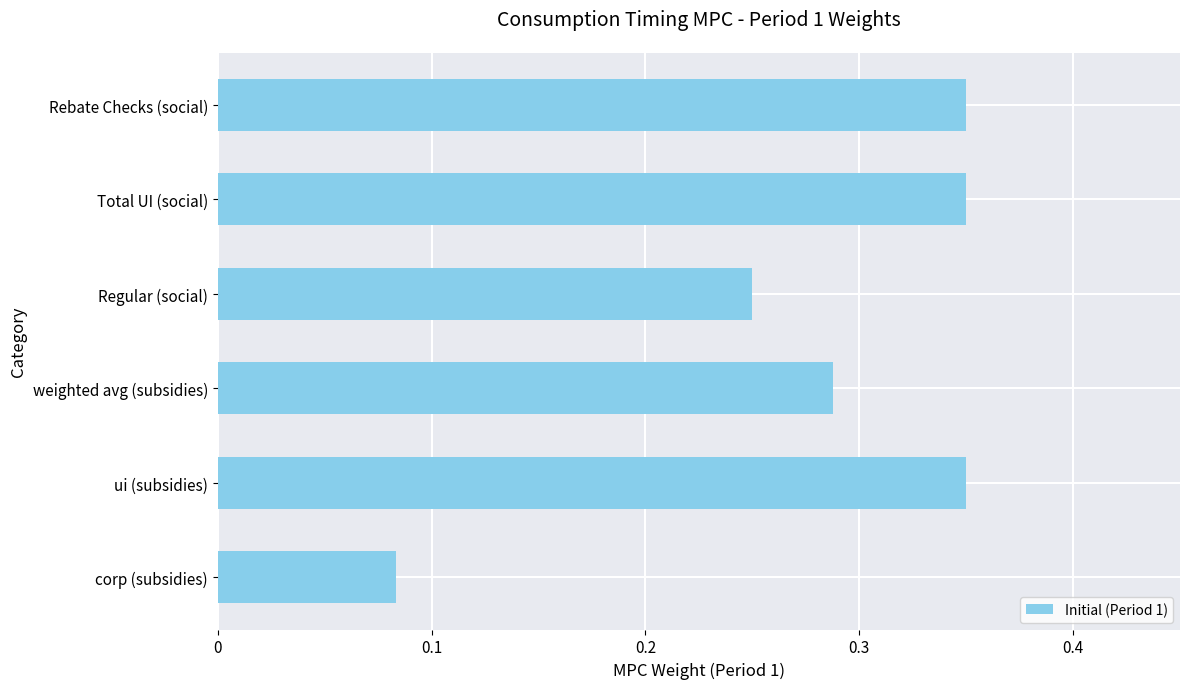

The value at Total UI (social) is 0.1. True or false?

False